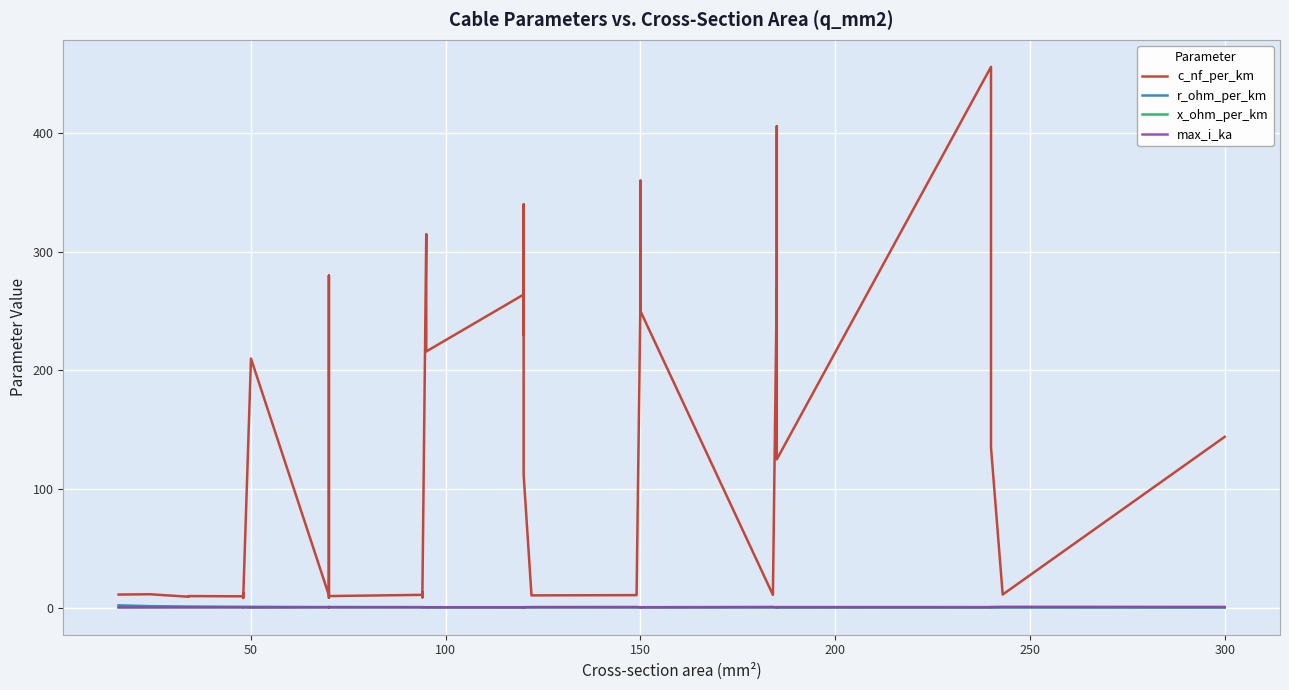

What are all the series names shown in the legend?

c_nf_per_km, r_ohm_per_km, x_ohm_per_km, max_i_ka